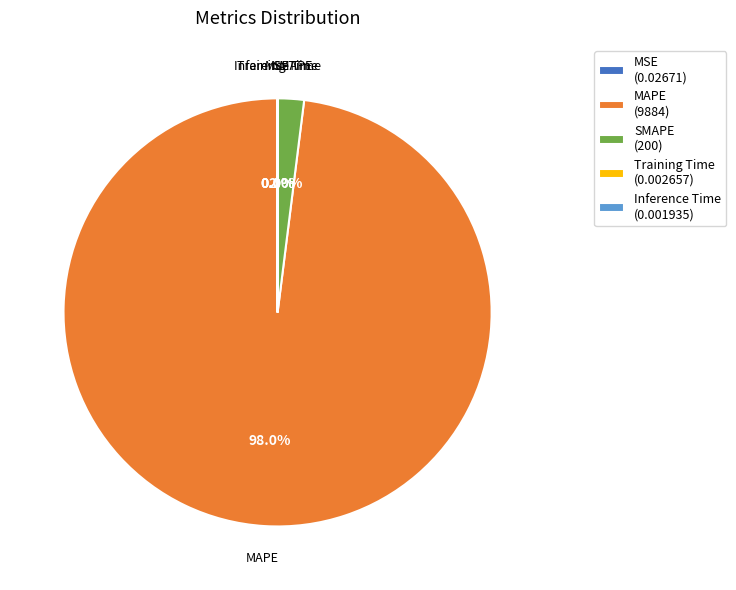

Is there a majority slice in this chart?

Yes